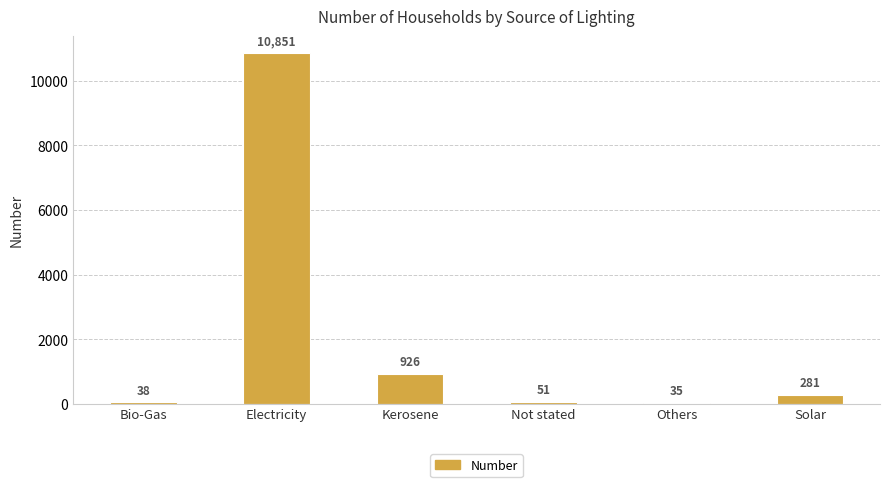

What is the sum of all values?

12182